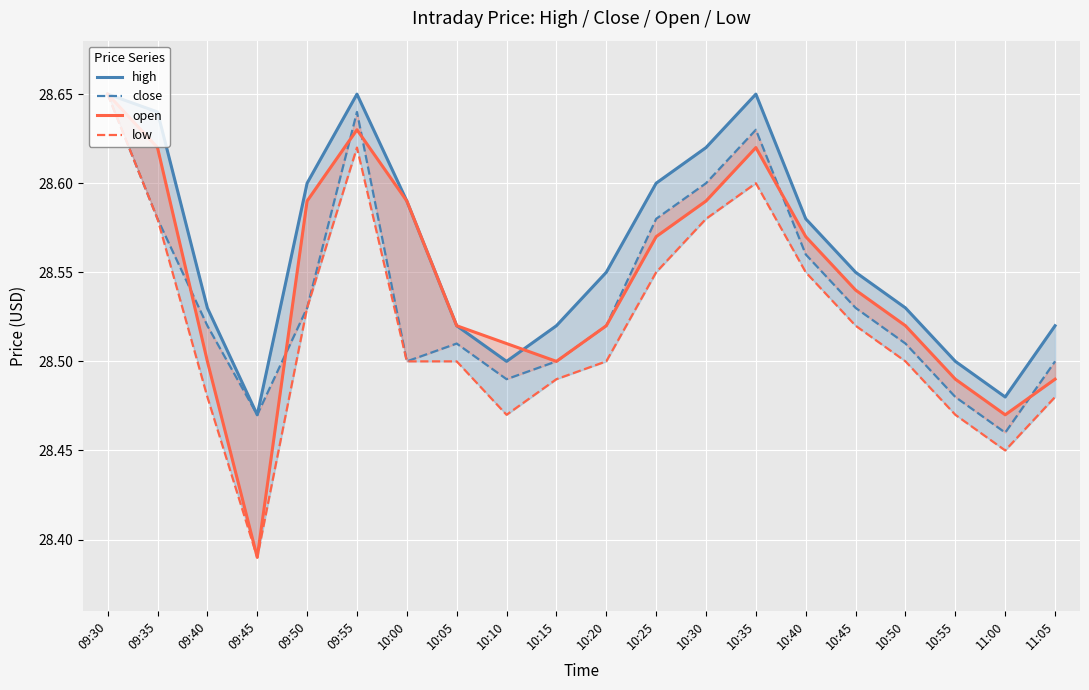

Which series changed the most between 09:45 and 10:10?

open